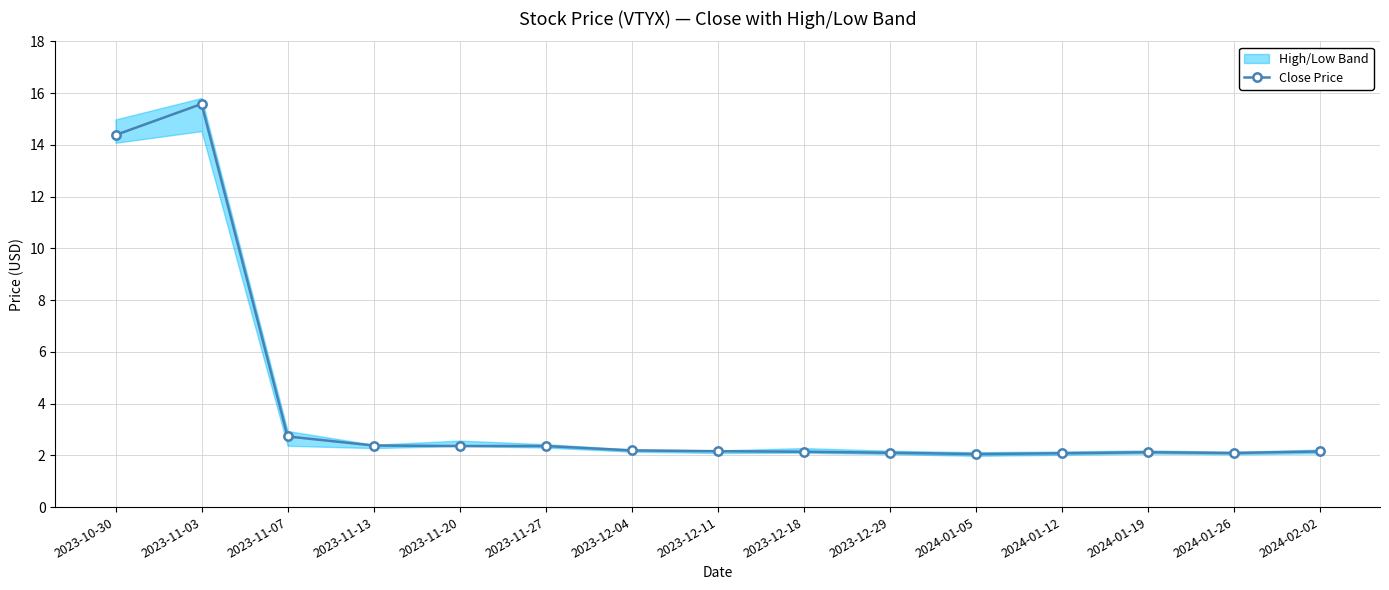

Rank the categories by value from lowest to highest.

2024-01-05, 2024-01-12, 2024-01-26, 2023-12-29, 2024-01-19, 2023-12-18, 2024-02-02, 2023-12-11, 2023-12-04, 2023-11-20, 2023-11-27, 2023-11-13, 2023-11-07, 2023-10-30, 2023-11-03